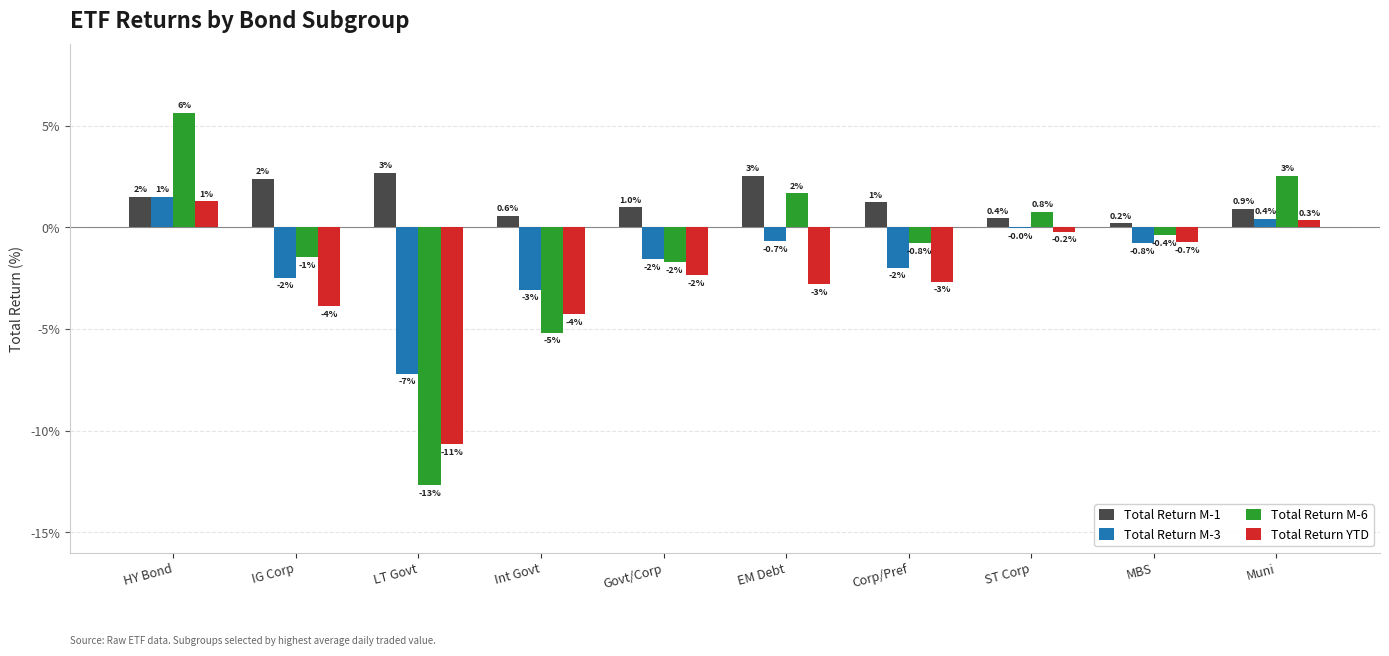

Which label corresponds to the largest value in the chart?

HY Bond